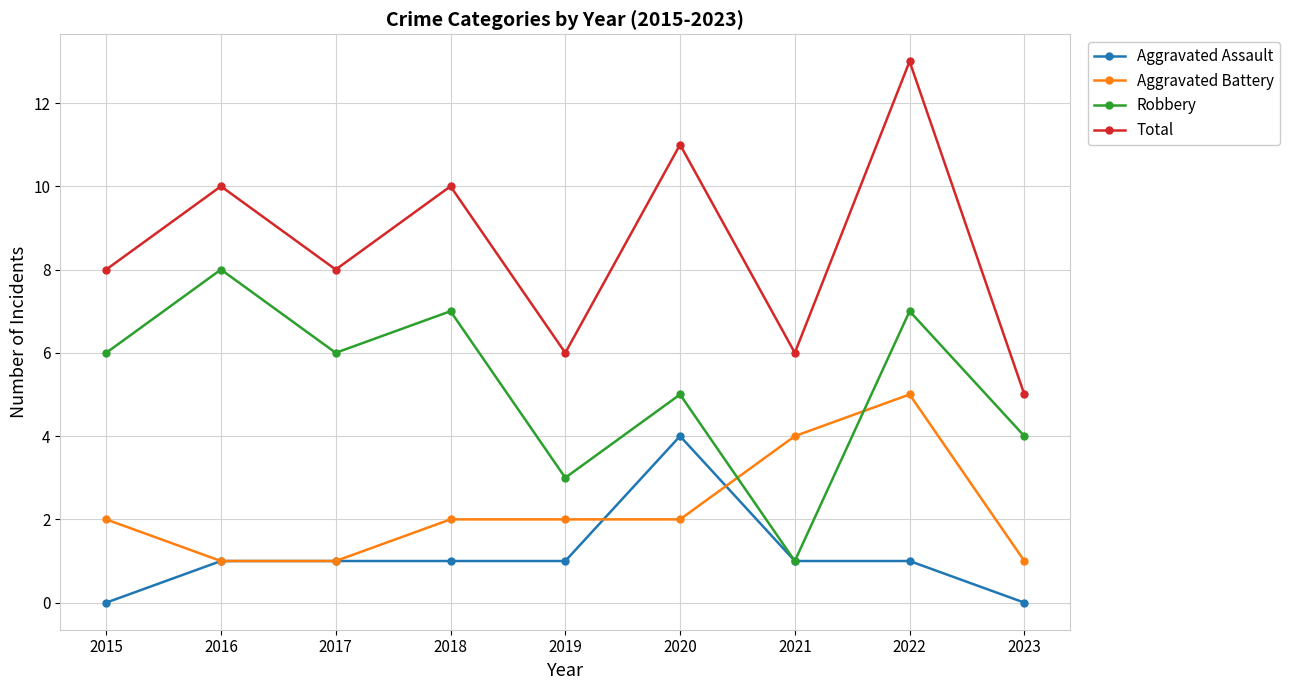

How many interior local valleys does the Robbery series have?

3